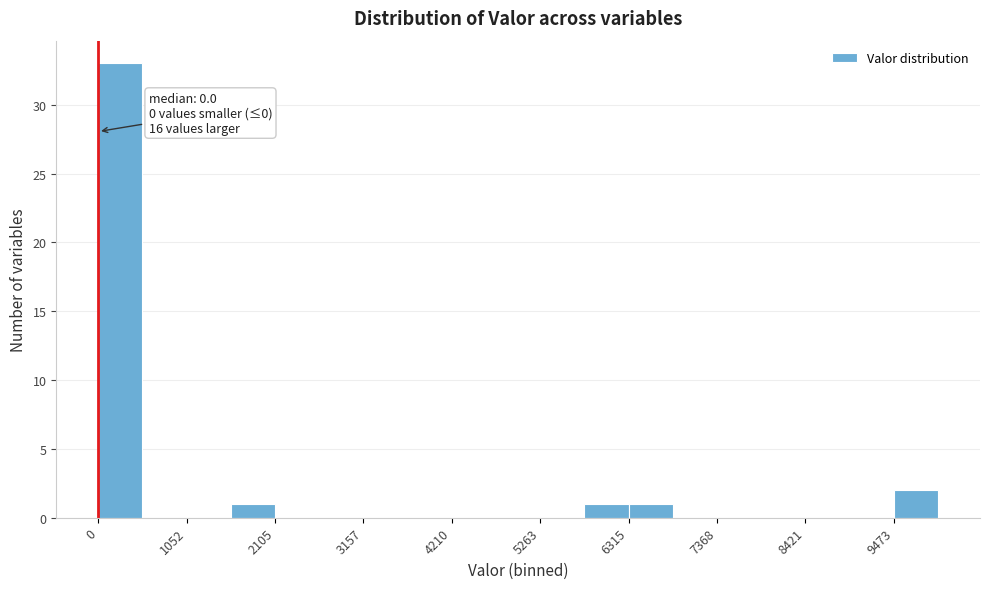

Read against the x-axis, roughly where is the centre of the tallest bar?

200